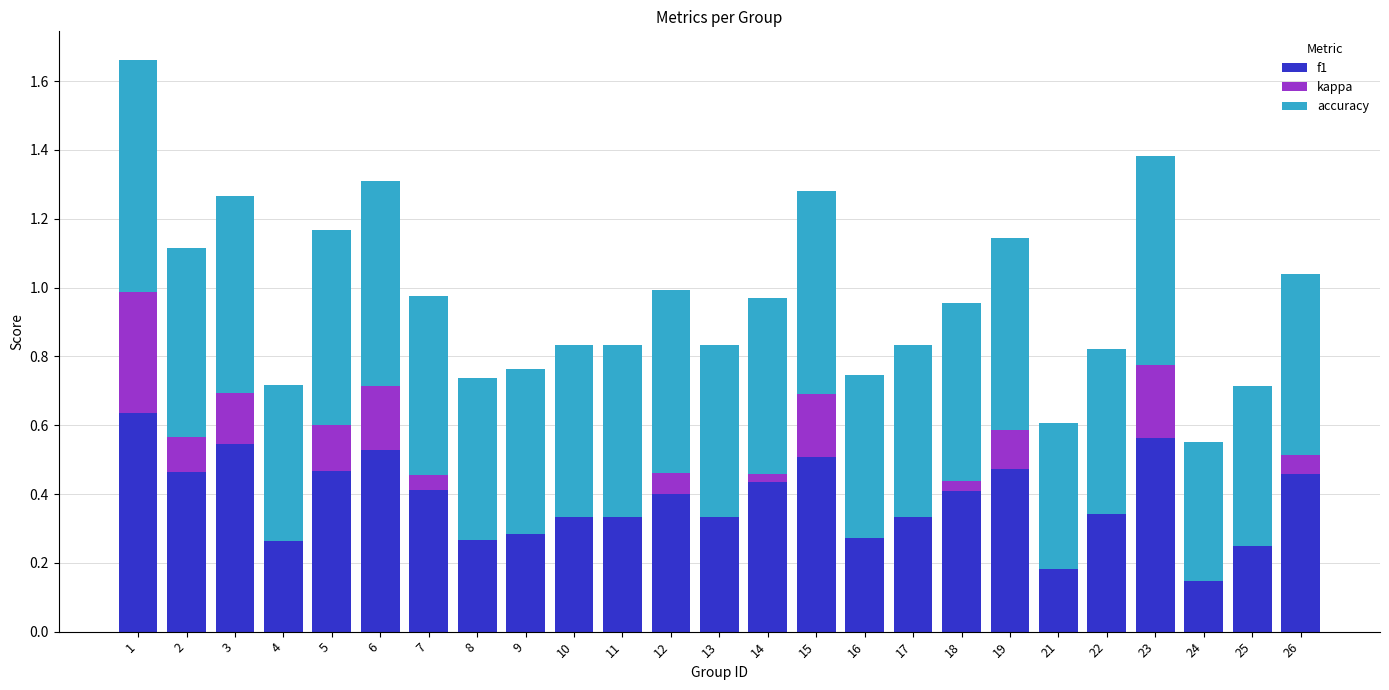

Is it true that f1 equals 0.6 at 1?

True